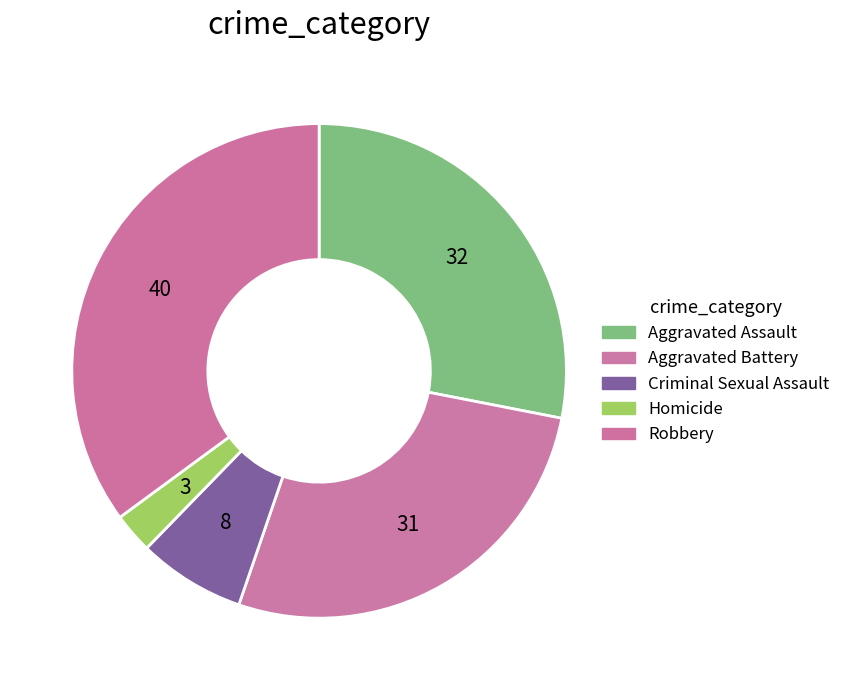

To the nearest percent, what is the combined percentage of Homicide and Aggravated Assault?

31%